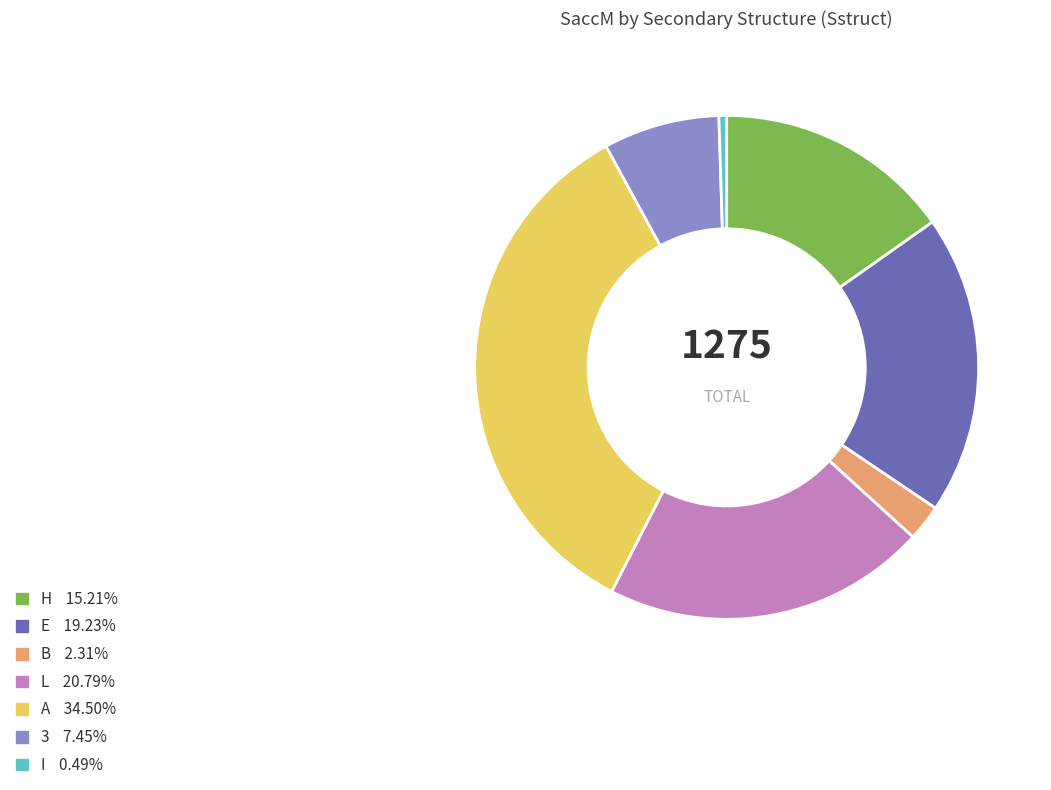

Is there a majority slice in this chart?

No